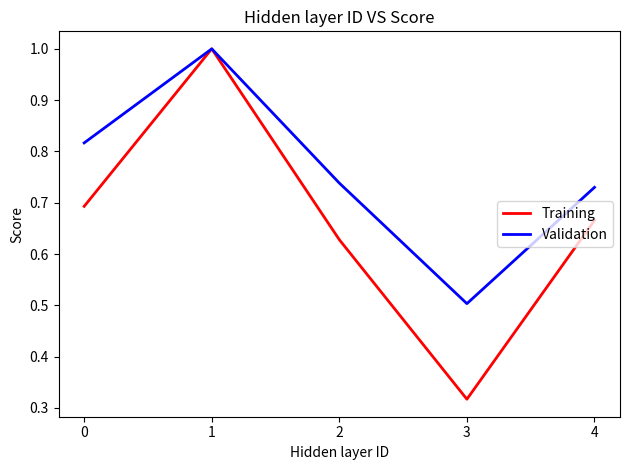

Is this an area chart (filled region under the line)?

No